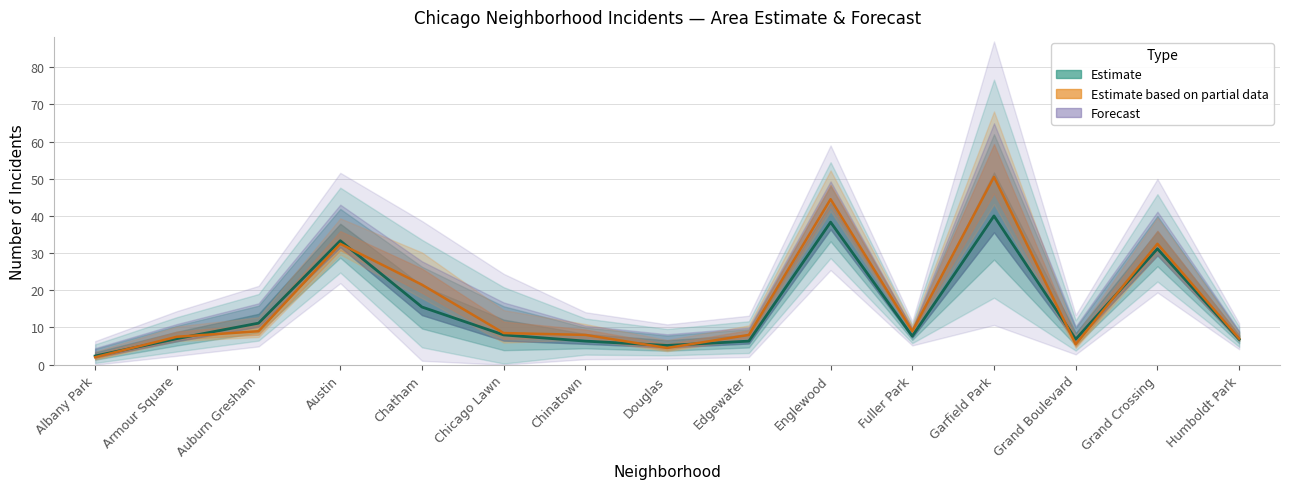

The Mean trend series shows 14.2 at Chicago Lawn. True or false?

False